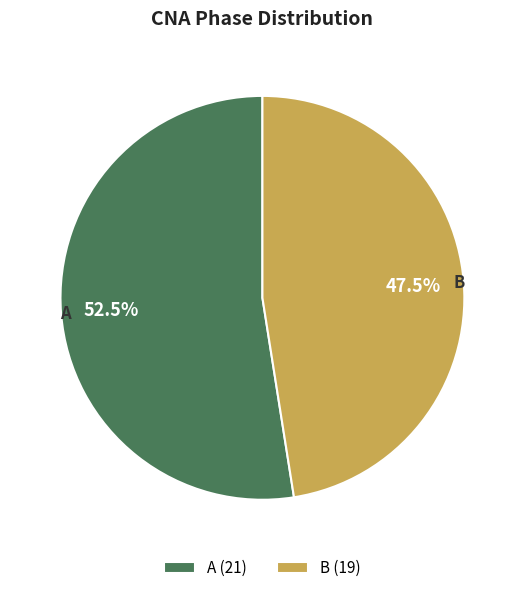

Which category accounts for the majority?

A